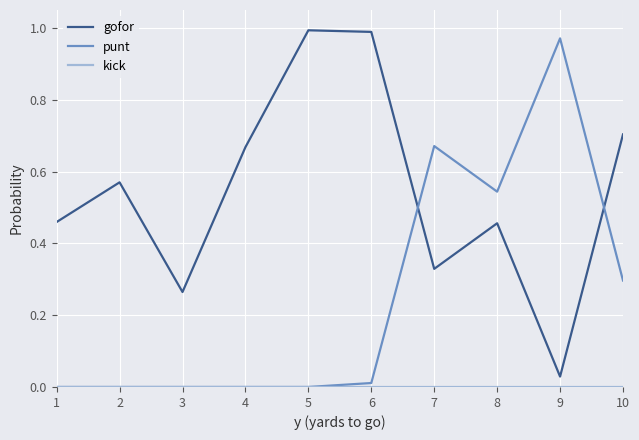

Which series has the largest total across all categories?

gofor